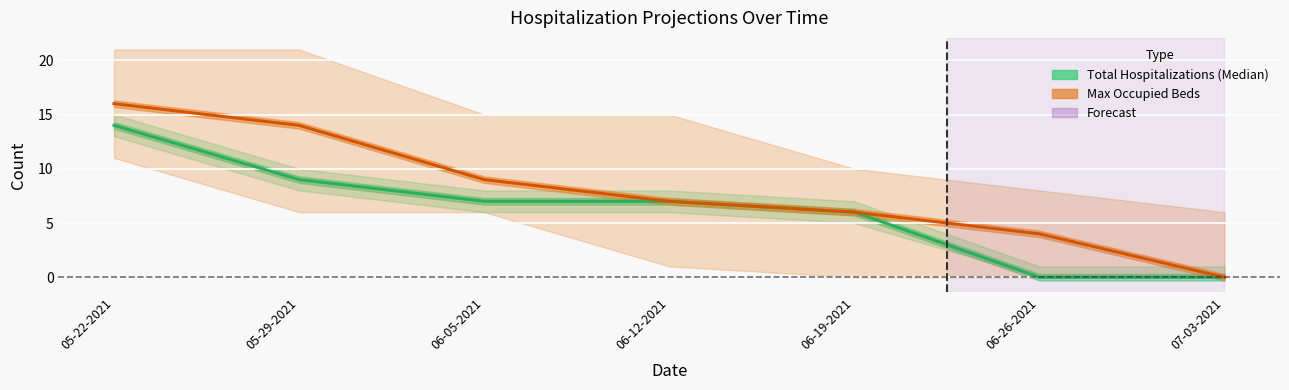

True or false: Upper Max Occupied Beds and Total Hospitalizations (Median) cross at least once.

False